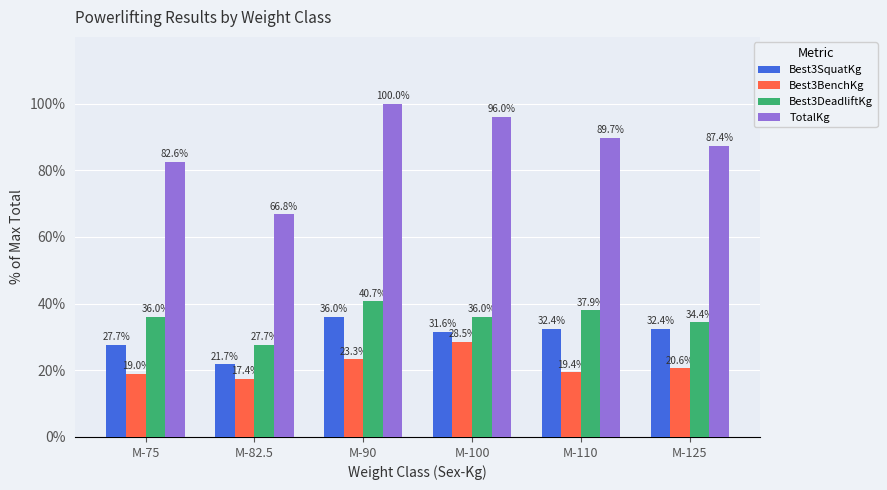

What position from the left is M-90?

3